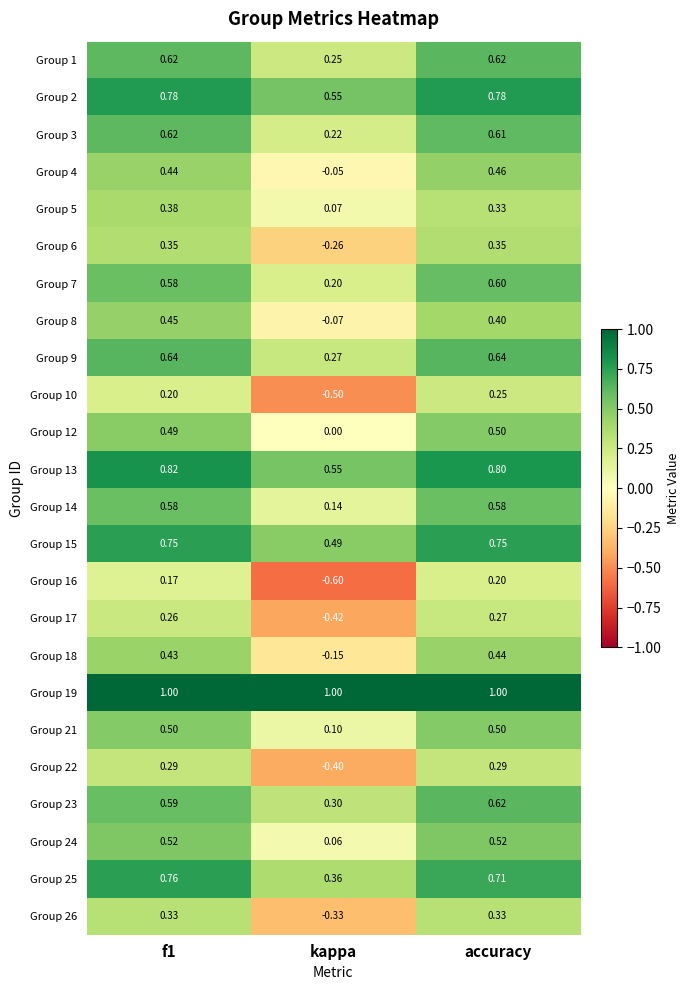

Is the value of Group 15 at f1 greater than the value of Group 25 at kappa?

Yes